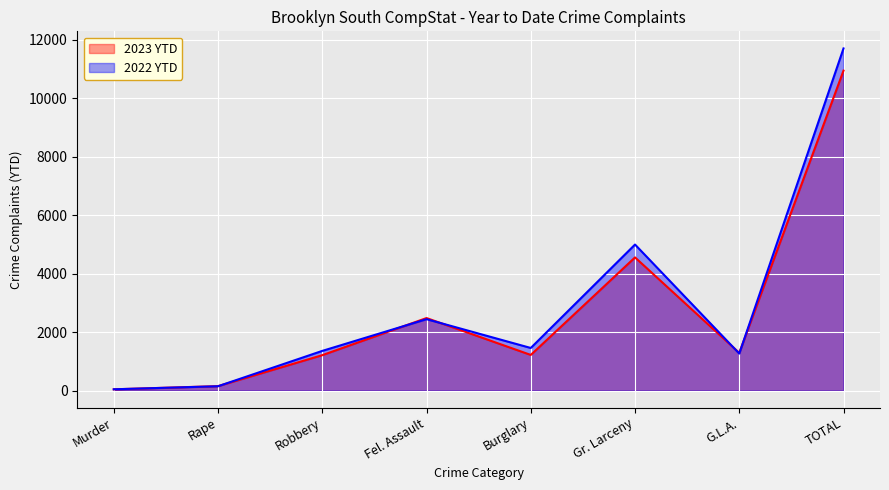

The 2023 YTD series shows 4553 at Gr. Larceny. True or false?

True